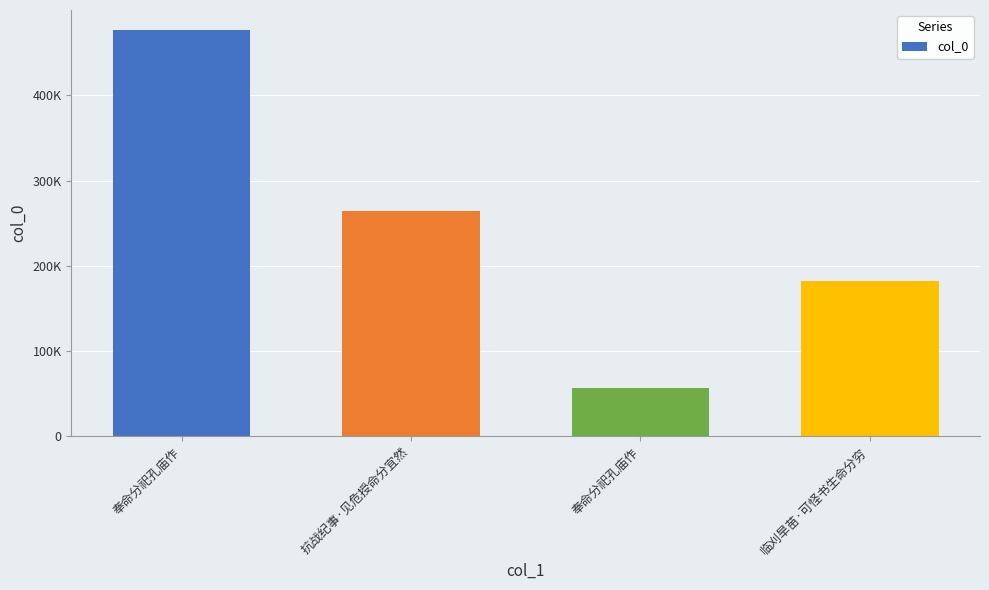

What is the approximate value at 奉命分祀孔庙作, to the nearest 100?

476200